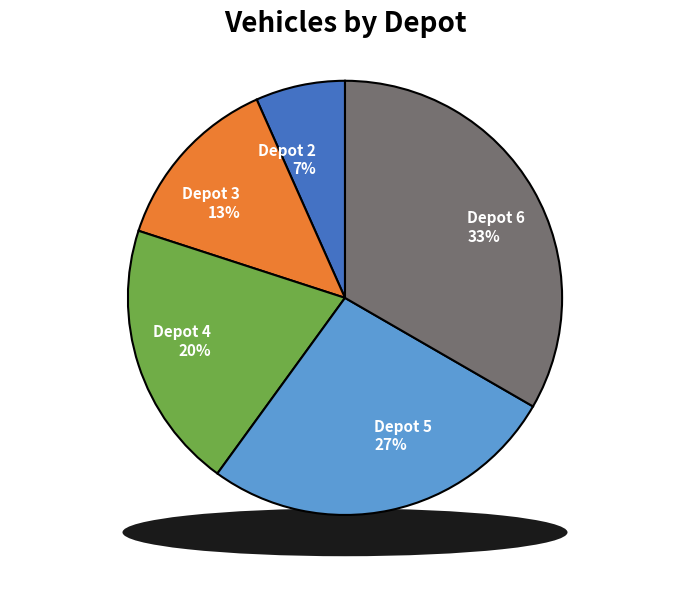

Rank the categories by value from lowest to highest.

Depot 2, Depot 3, Depot 4, Depot 5, Depot 6